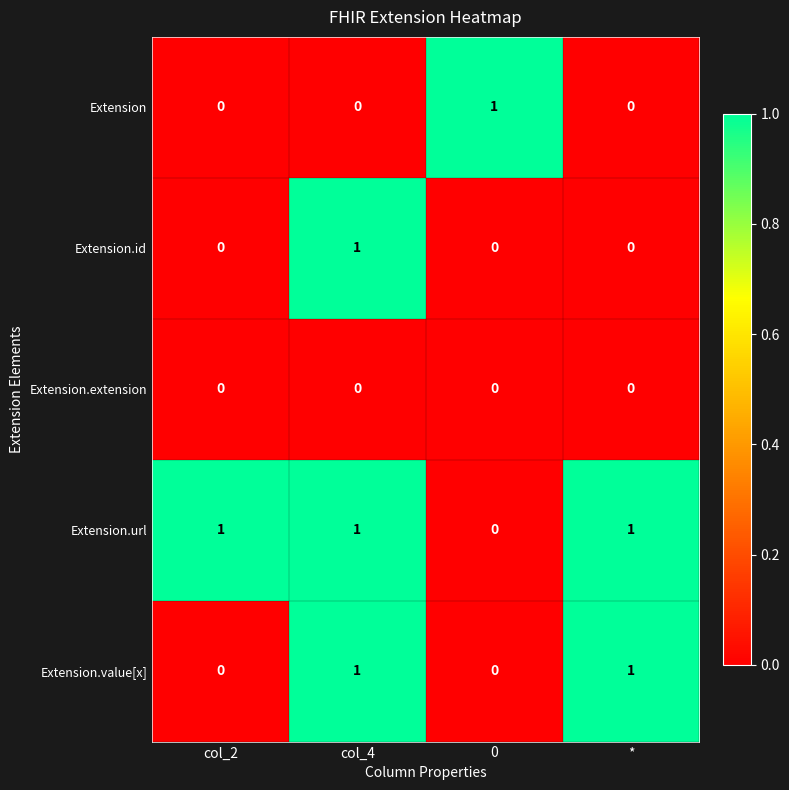

How many Extension.id values are between 0 and 1?

4